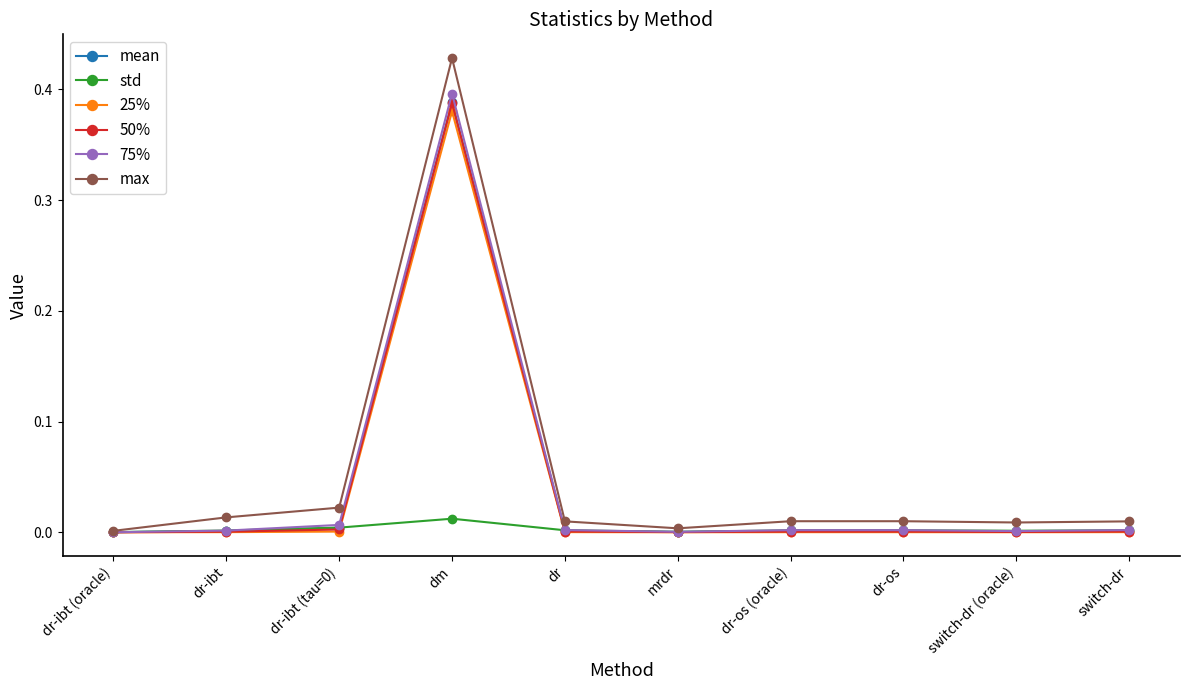

True or false: mean has a value of 0.0 at dr.

True